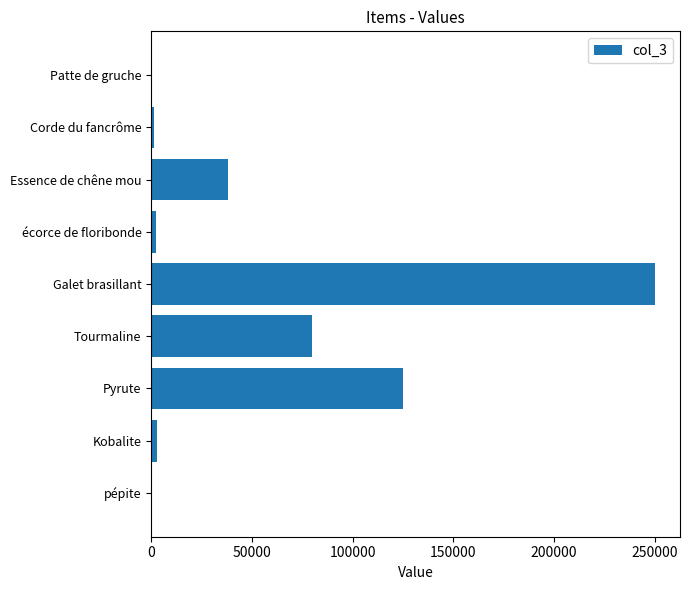

Which category has the highest value across all series?

Galet brasillant